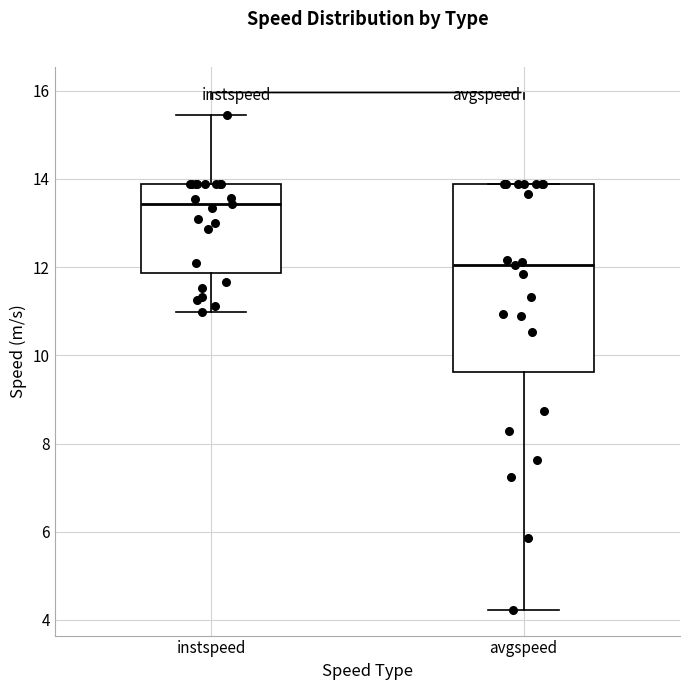

Which box's median line is the lowest?

avgspeed